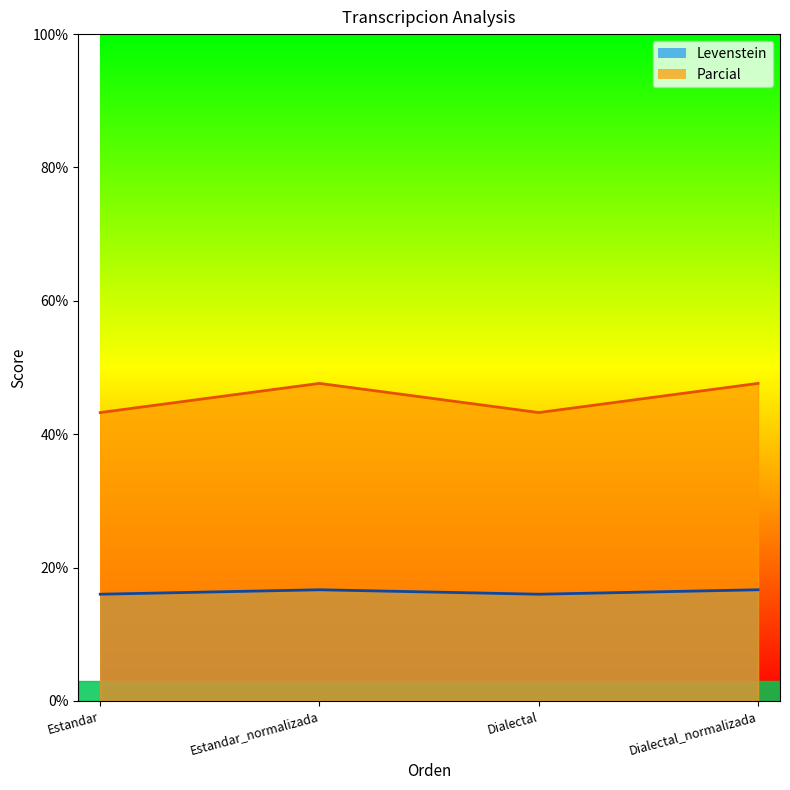

What is the sum of the Levenstein values at Dialectal_normalizada and Estandar_normalizada?

33.3